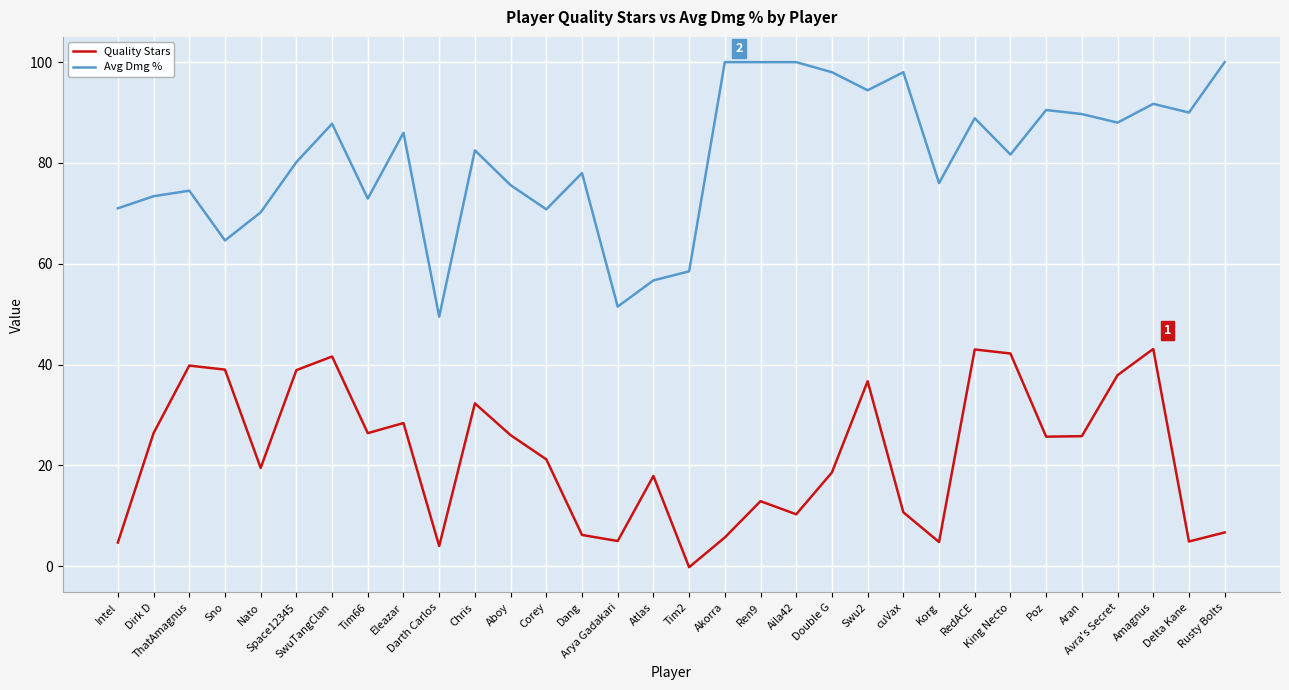

What is the approximate value of Avg Dmg % at Poz?

90.5